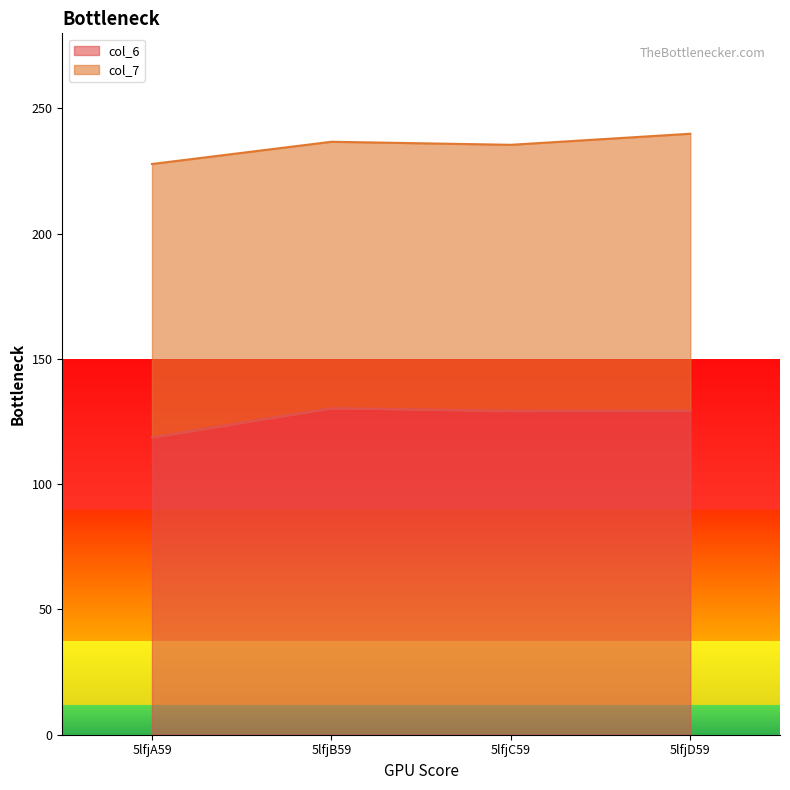

What is the total value across all series at 5lfjA59?

227.8